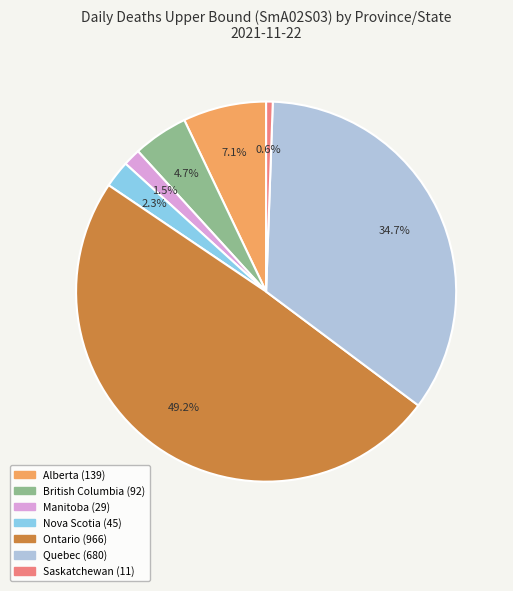

Is there a majority slice in this chart?

No